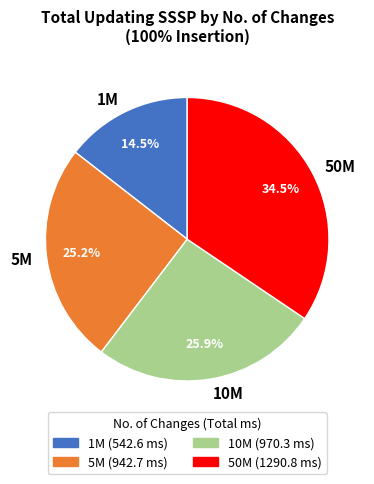

Is there any slice that represents more than half of the pie?

No